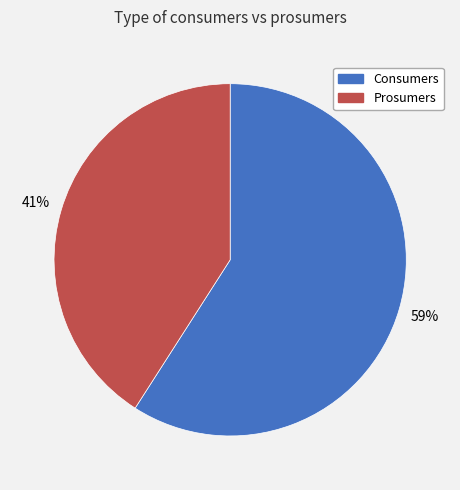

To the nearest percent, what is the difference between the Consumers and Prosumers slice percentages?

18%